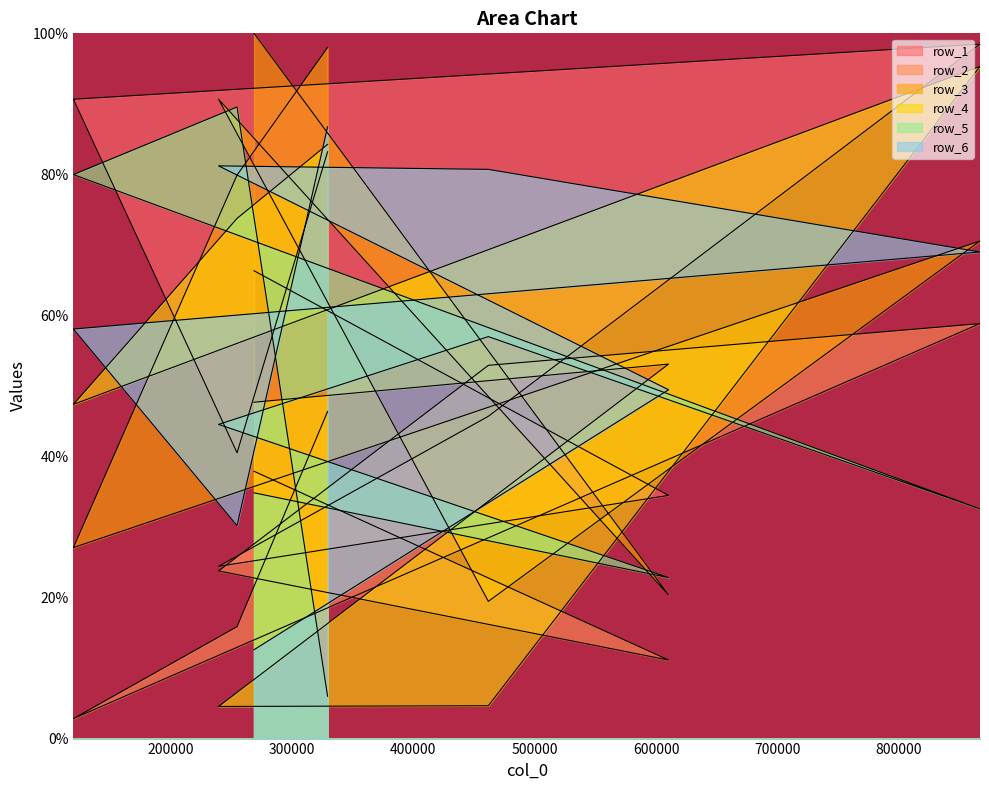

Is it true that row_2 equals 78.5 at 329495?

False